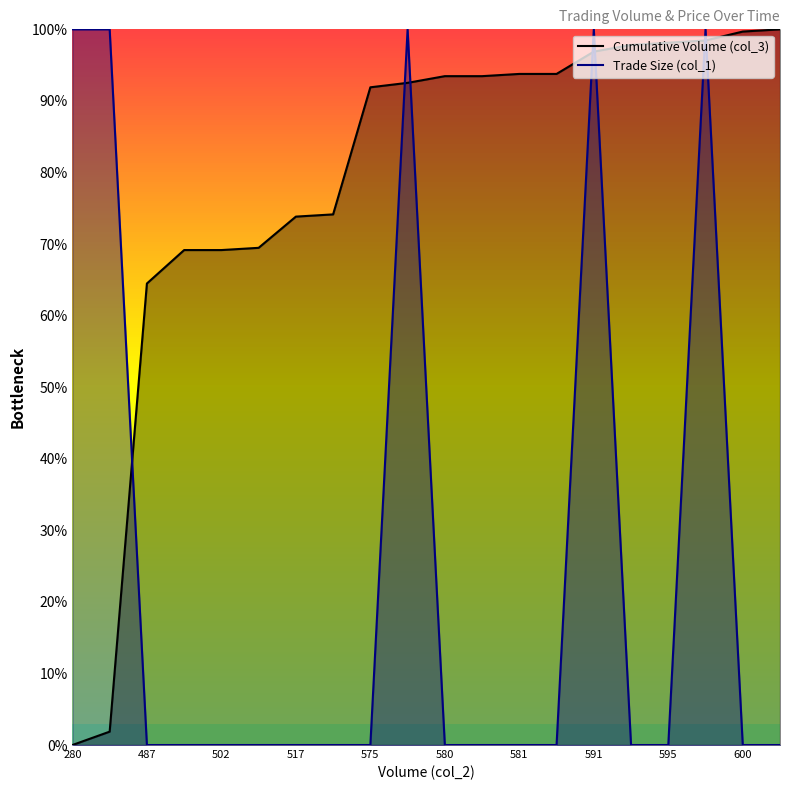

Which category has the lowest value in the Trade Size (col_1) series?

487